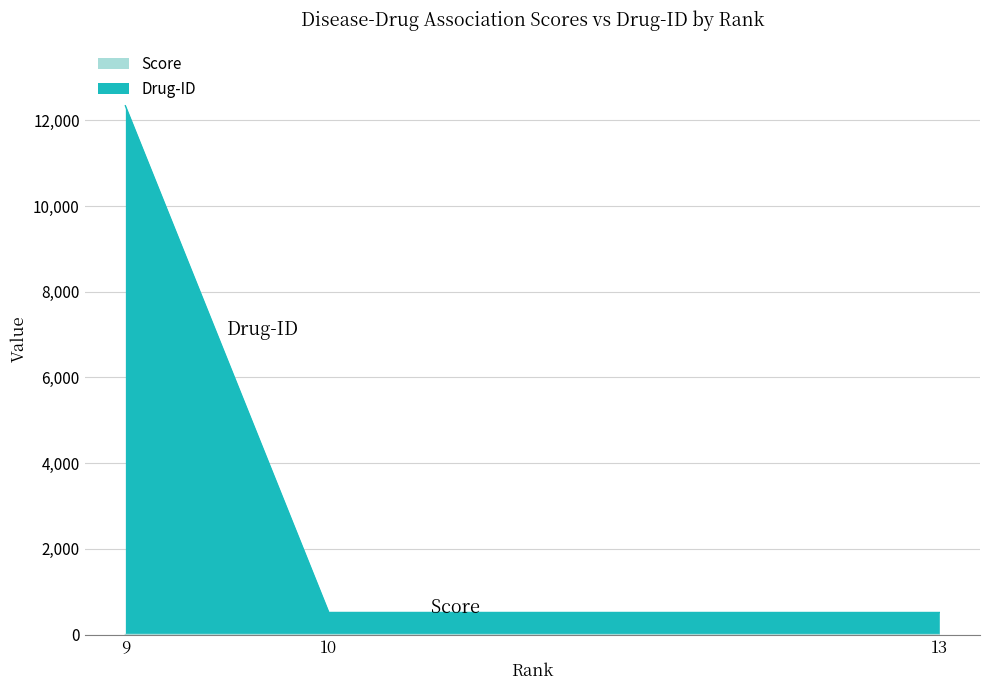

What is the difference between the maximum and minimum values in the Score series?

1.9